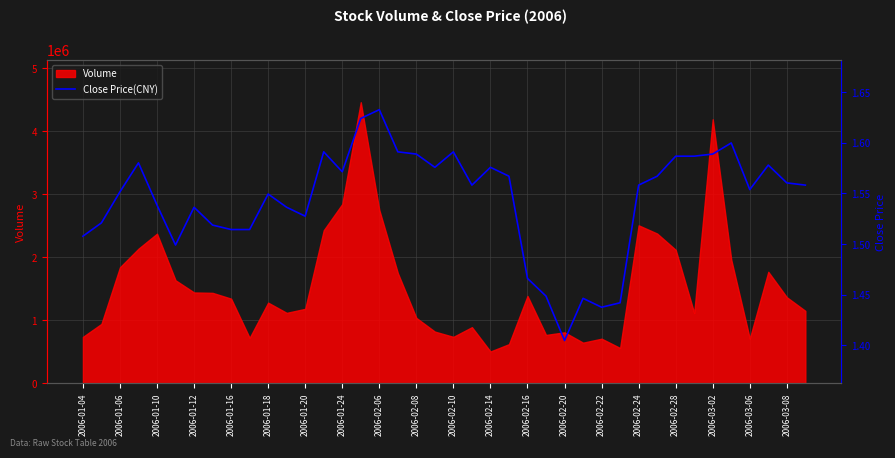

What is the average value?

1.5